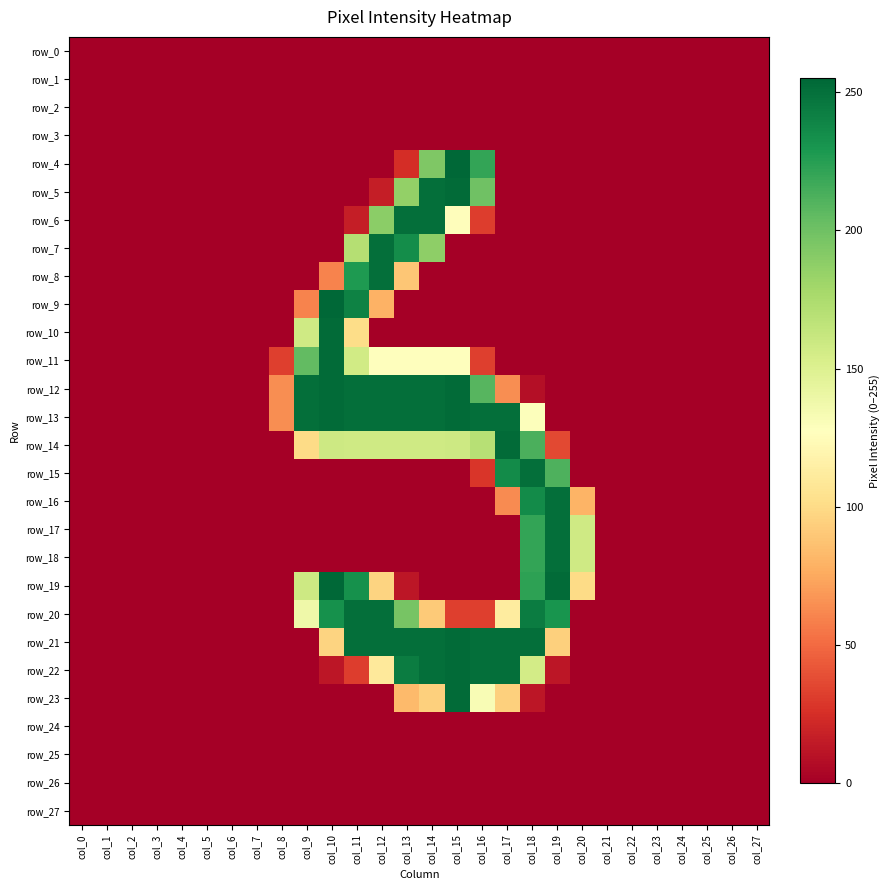

True or false: row_12 has a value of 107 at col_7.

False